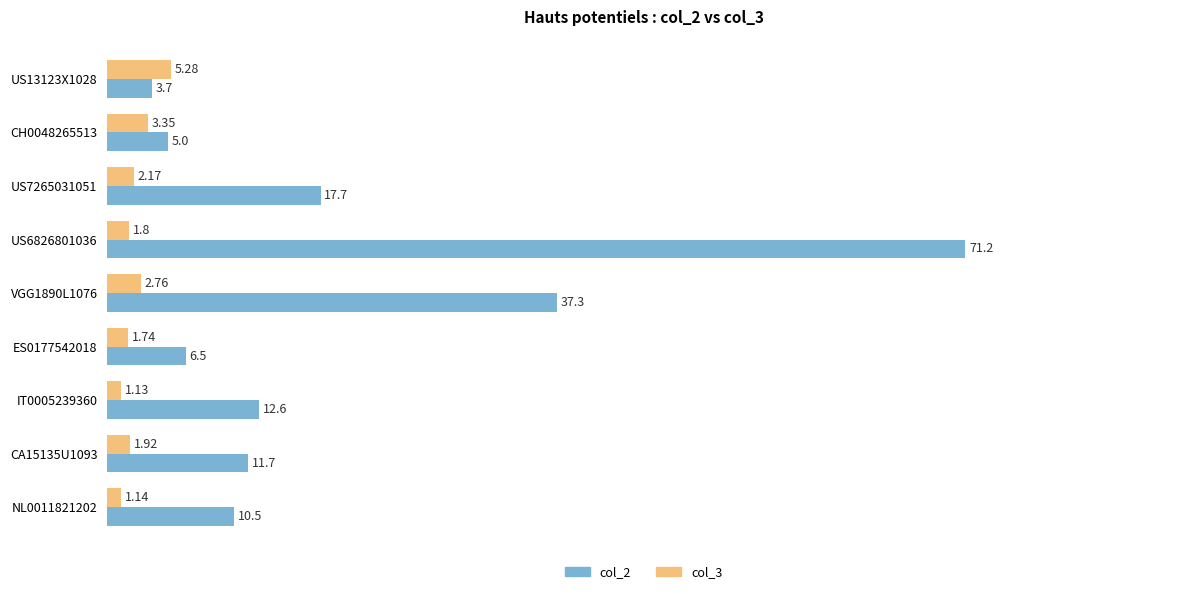

At how many categories does at least one series exceed 4?

9